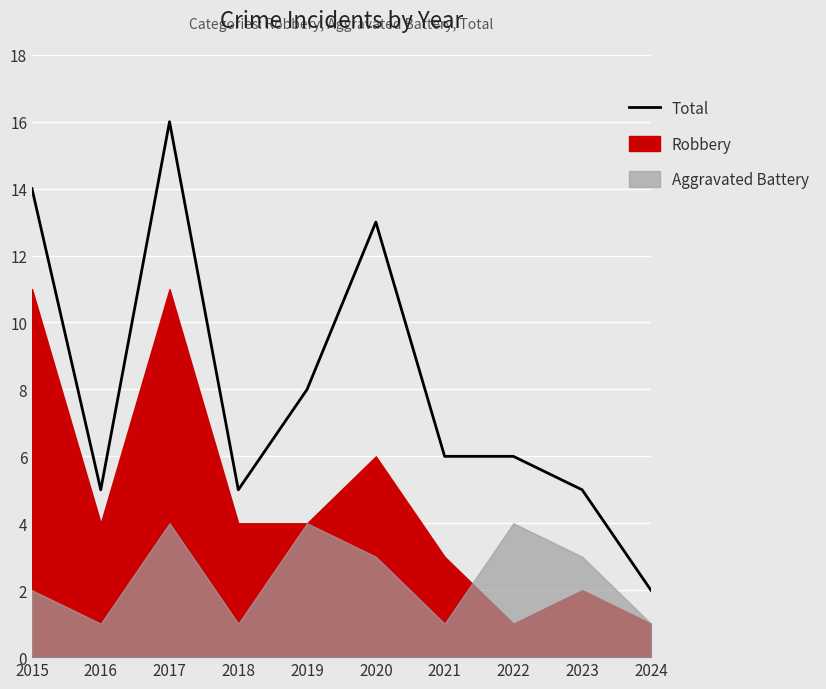

The value at 2024 is 3. True or false?

False